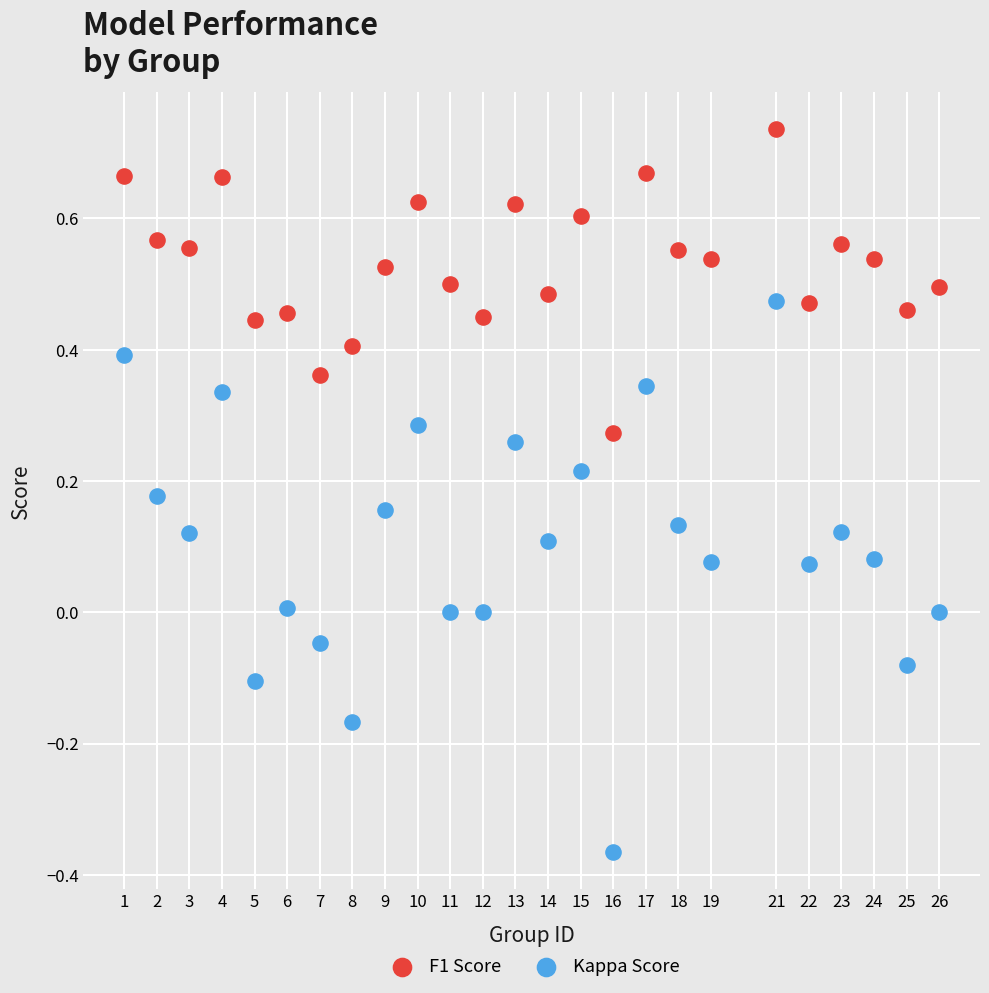

What is the X range (max minus min) for the scatter plot?

25.0